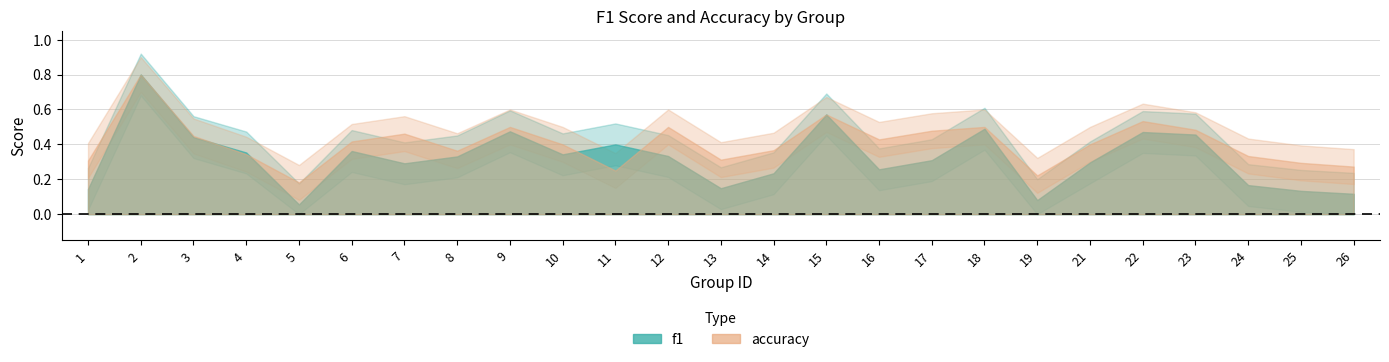

What is the difference between the f1 values at 26 and 9?

0.4